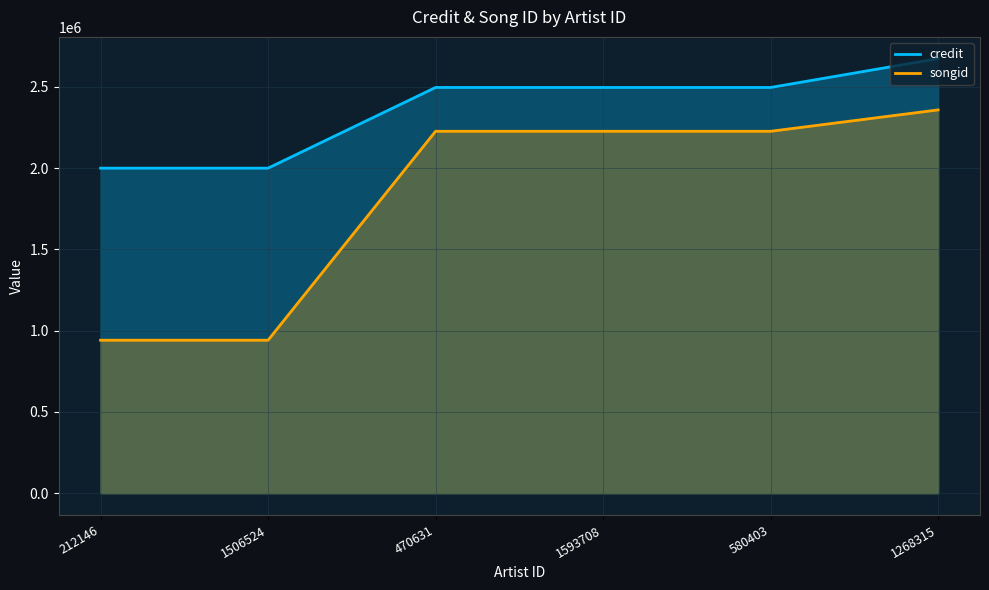

Read the credit value at 580403, to the nearest 50.

2496750